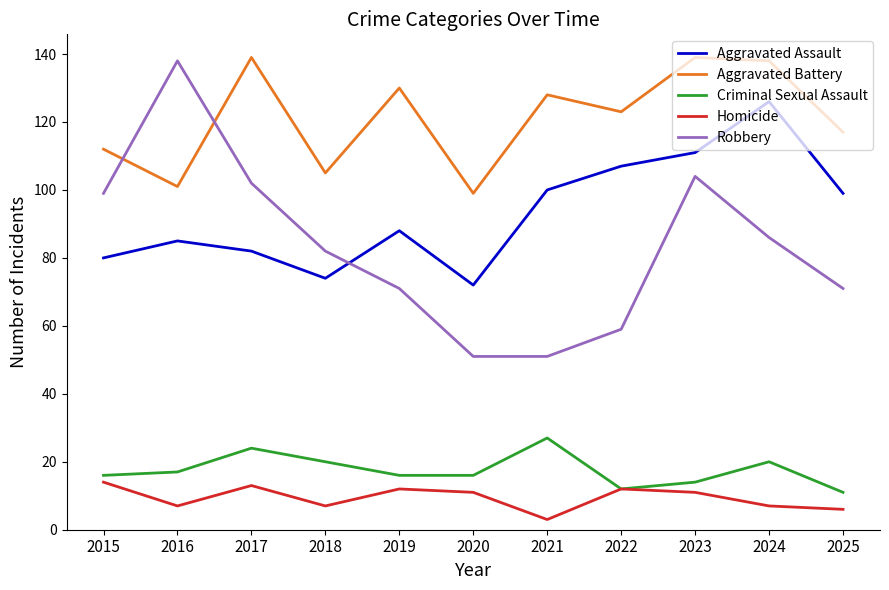

At 2016, list the series in order from largest to smallest.

Robbery, Aggravated Battery, Aggravated Assault, Criminal Sexual Assault, Homicide